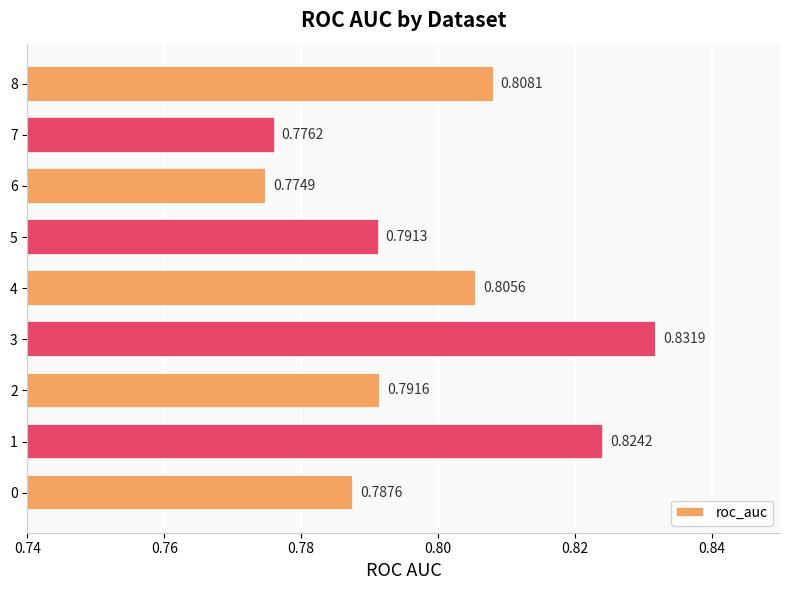

What is the sum of the values at 7 and 8?

1.6